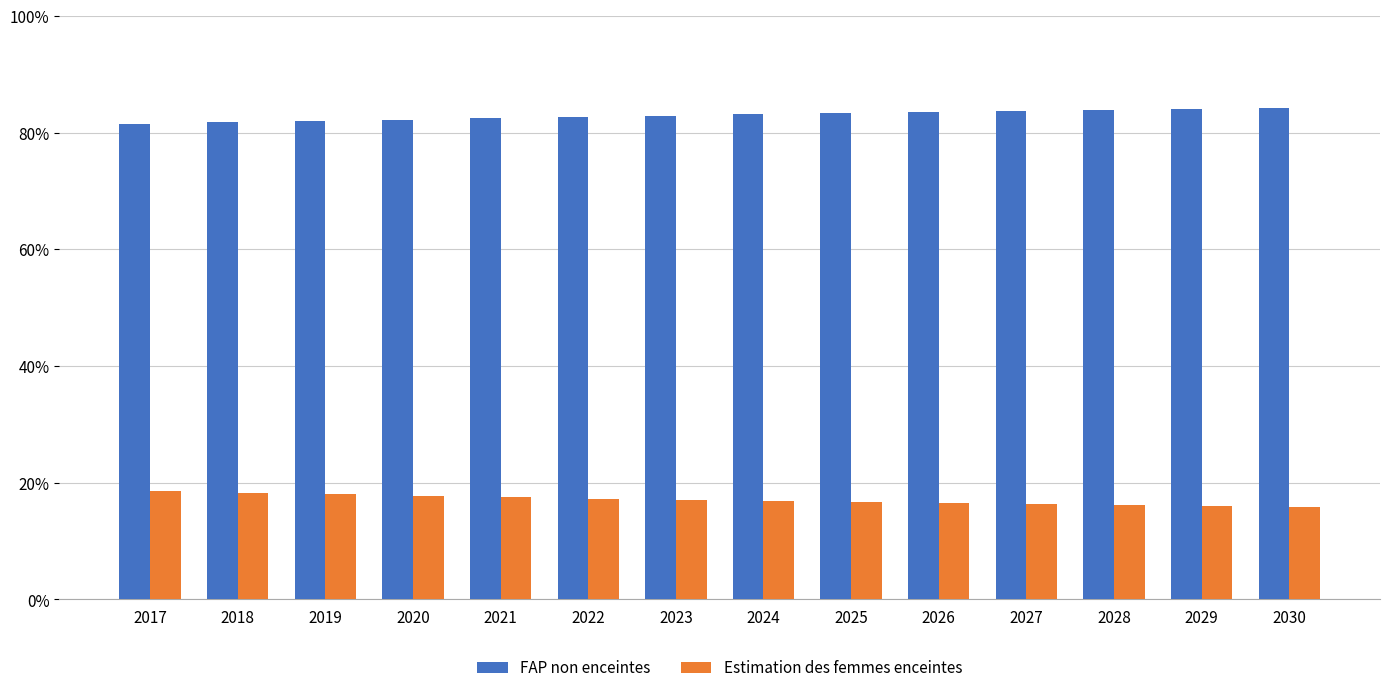

What are all the series names shown in the legend?

FAP non enceintes, Estimation des femmes enceintes